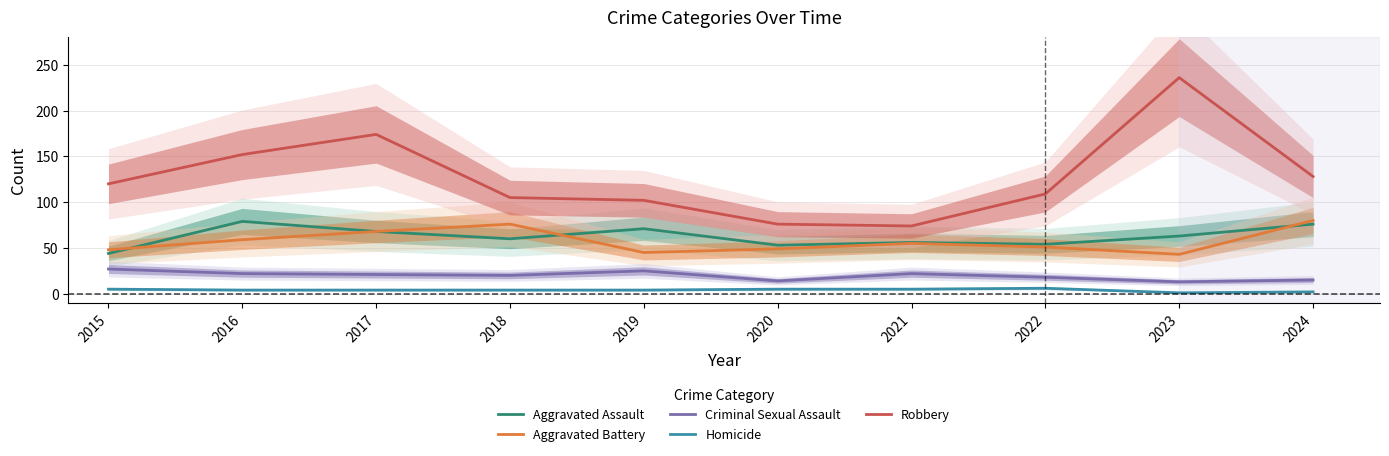

Where is Robbery nearest to the value 155?

2016